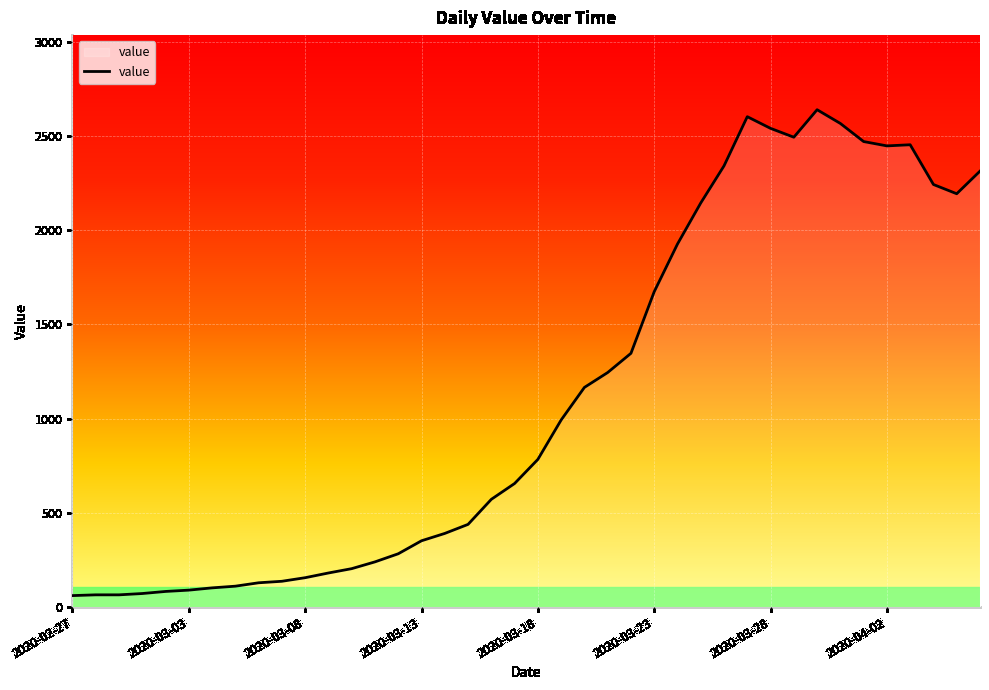

What is the sum of all values?

44981